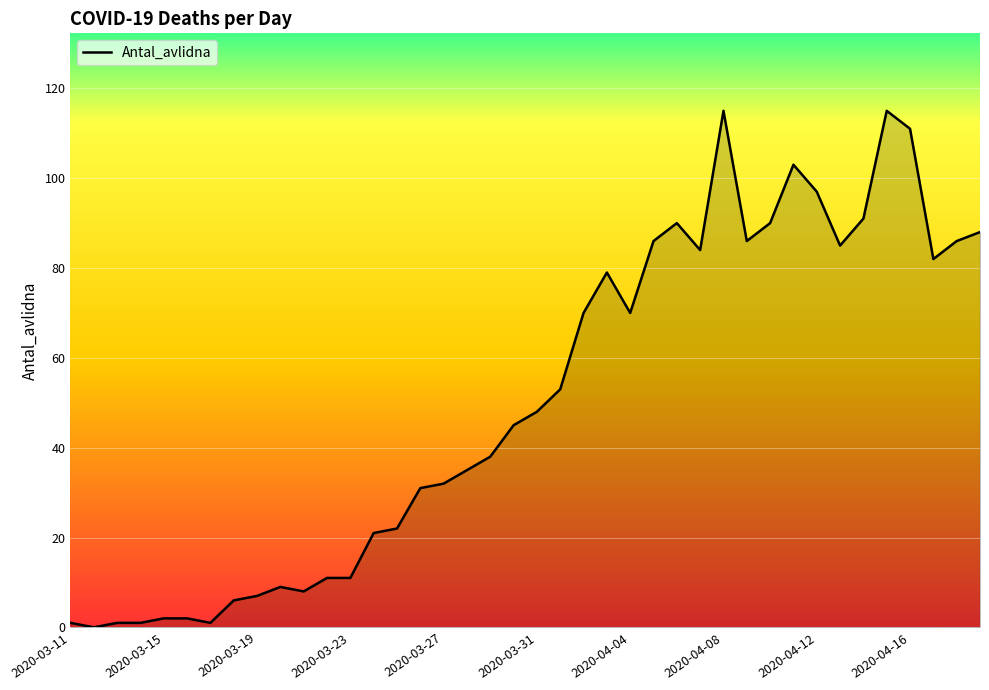

Count the number of data series in this chart.

1